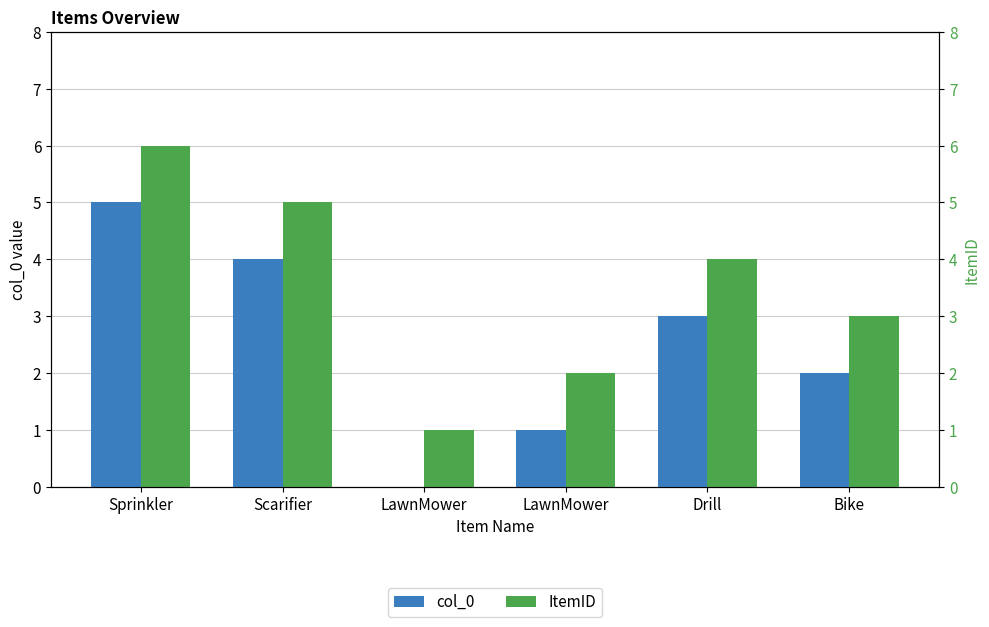

Rank the categories by col_0 value from highest to lowest.

Sprinkler, Scarifier, Drill, Bike, LawnMower, LawnMower